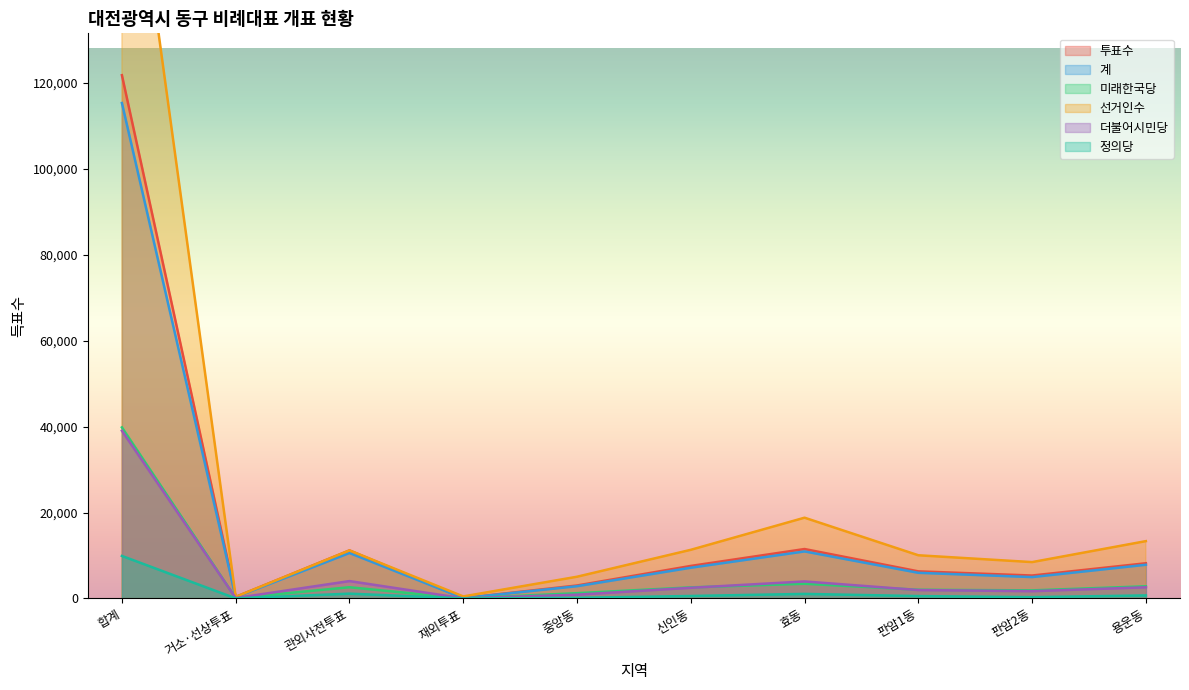

Which series has the largest range (max minus min)?

선거인수